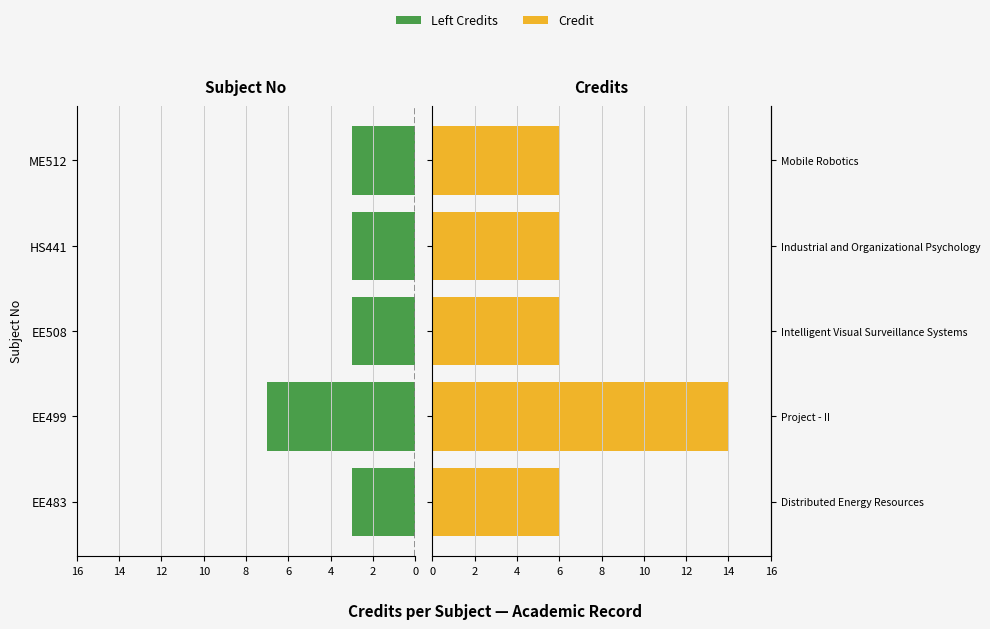

How many categories are shown in the chart?

5